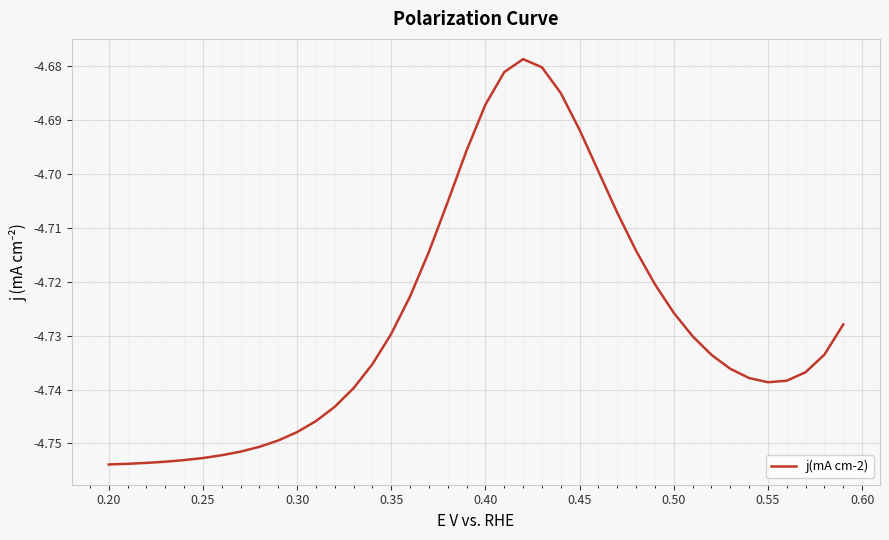

Is it true that the value at 0.55 is -7.0?

False